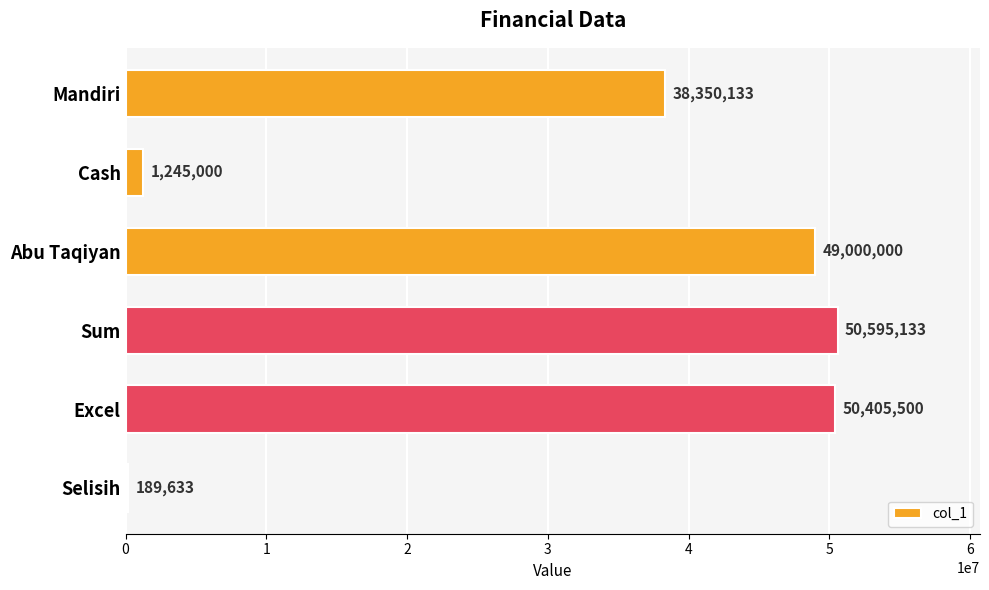

Reading top to bottom, what are all the values shown in this chart?

Mandiri=38350133	Cash=1245000	Abu Taqiyan=49000000	Sum=50595133	Excel=50405500	Selisih=189633